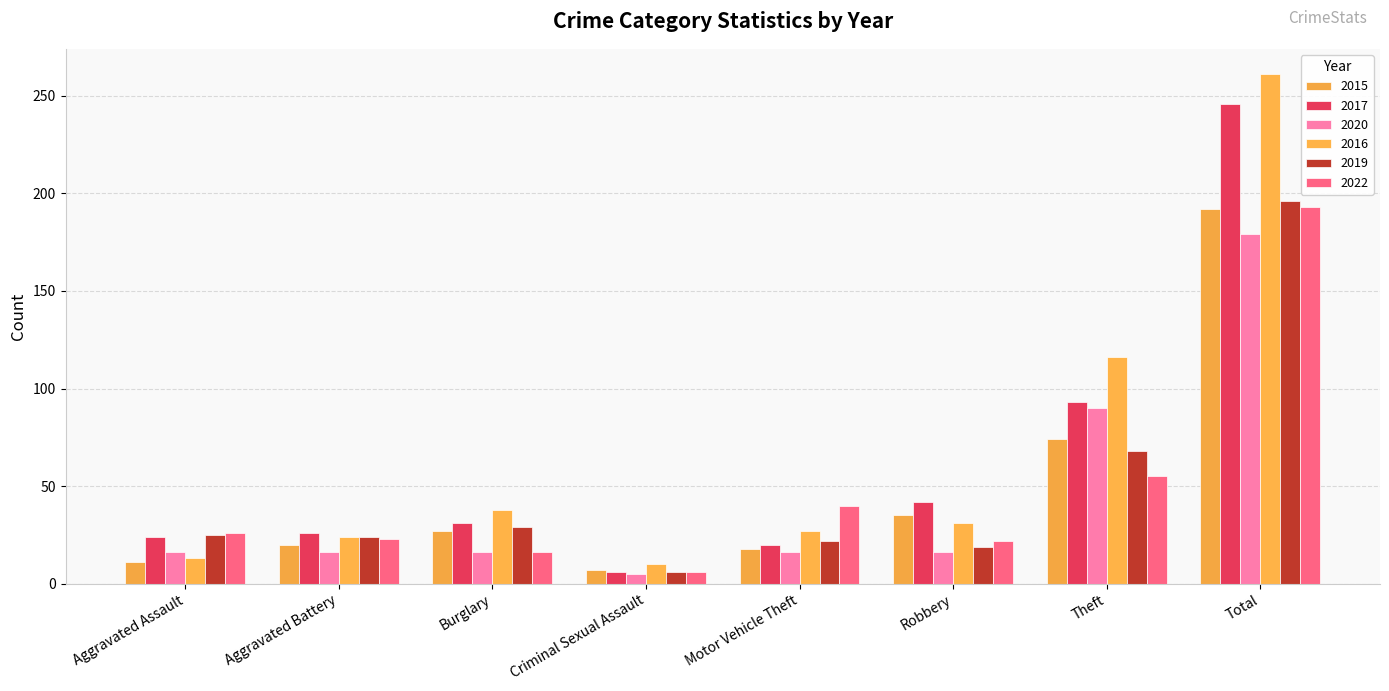

What is the value of the 2019 bar at the 4th from the left?

6